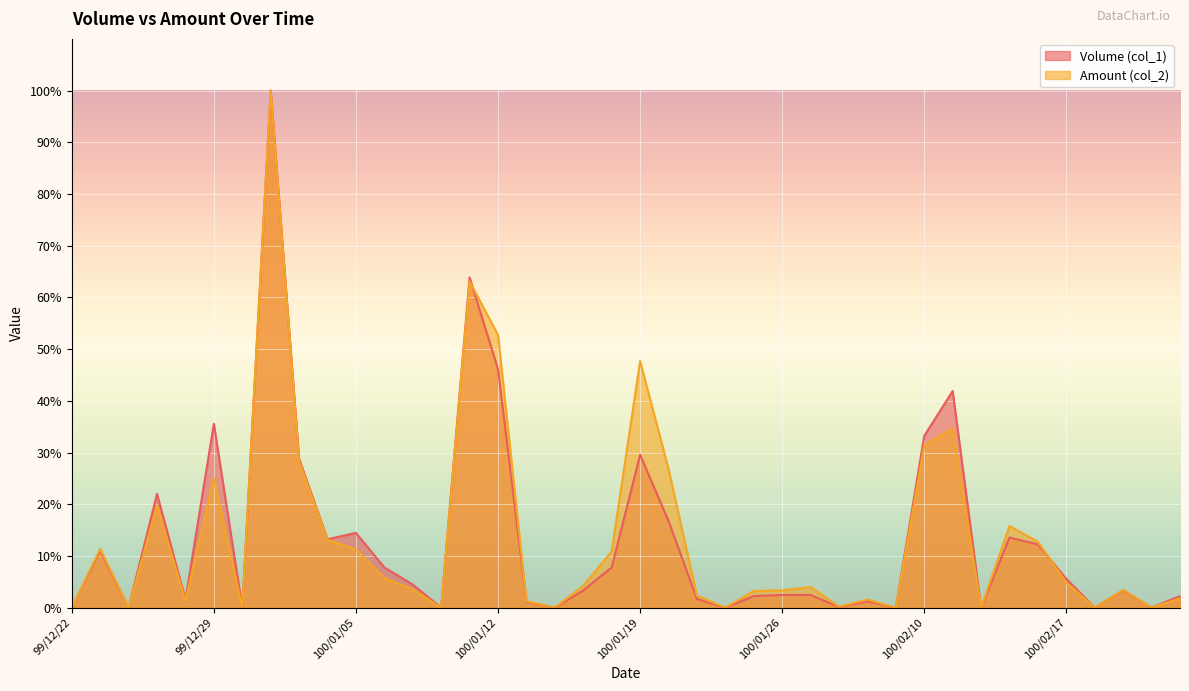

Reading left to right, what are all the values shown in this chart?

Volume (col_1): 99/12/22=0.0	99/12/23=11.0	99/12/24=0.0	99/12/27=22.0	99/12/28=1.6	99/12/29=35.6	99/12/30=0.0	99/12/31=100.0	100/01/03=28.8	100/01/04=13.2	100/01/05=14.4	100/01/06=7.8	100/01/07=4.4	100/01/10=0.0	100/01/11=63.9	100/01/12=46.1	100/01/13=1.1	100/01/14=0.0	100/01/17=3.3	100/01/18=7.8	100/01/19=29.6	100/01/20=16.8	100/01/21=1.7	100/01/24=0.0	100/01/25=2.2	100/01/26=2.4	100/01/27=2.4	100/01/28=0.1	100/02/08=1.2	100/02/09=0.0	100/02/10=33.2	100/02/11=41.9	100/02/14=0.0	100/02/15=13.6	100/02/16=12.2	100/02/17=5.6	100/02/18=0.0	100/02/21=3.3	100/02/22=0.0	100/02/23=2.2
Amount (col_2): 99/12/22=0.0	99/12/23=11.3	99/12/24=0.0	99/12/27=19.8	99/12/28=1.3	99/12/29=25.0	99/12/30=0.0	99/12/31=100.0	100/01/03=28.3	100/01/04=13.1	100/01/05=11.2	100/01/06=5.7	100/01/07=3.5	100/01/10=0.0	100/01/11=63.1	100/01/12=52.7	100/01/13=1.3	100/01/14=0.0	100/01/17=4.2	100/01/18=10.9	100/01/19=47.7	100/01/20=26.8	100/01/21=2.3	100/01/24=0.0	100/01/25=3.2	100/01/26=3.3	100/01/27=4.0	100/01/28=0.2	100/02/08=1.6	100/02/09=0.0	100/02/10=31.4	100/02/11=34.7	100/02/14=0.0	100/02/15=15.8	100/02/16=12.7	100/02/17=4.8	100/02/18=0.0	100/02/21=3.4	100/02/22=0.0	100/02/23=1.8